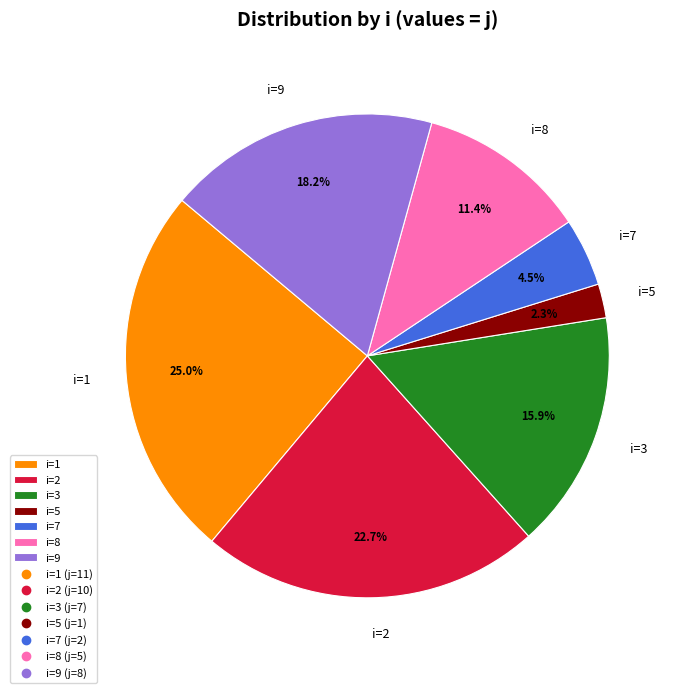

Is the sum of i=1 and i=2 greater than half?

No